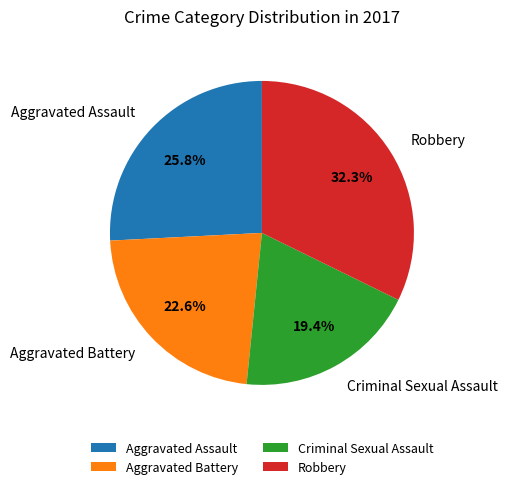

What is the largest slice in the pie chart?

Robbery